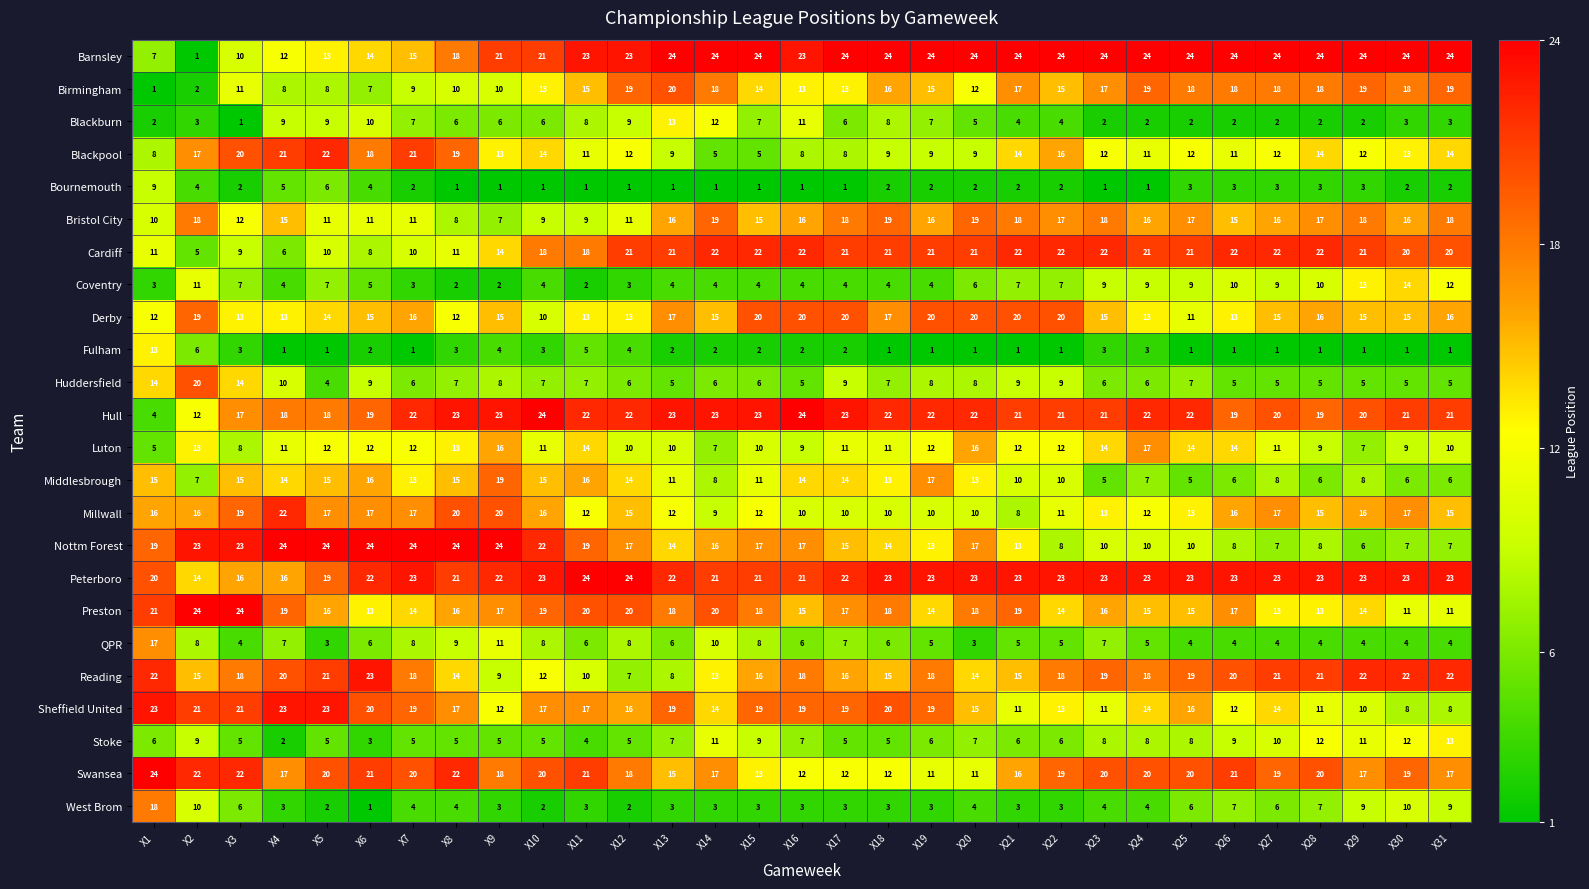

True or false: QPR has a value of 8 at X12.

True